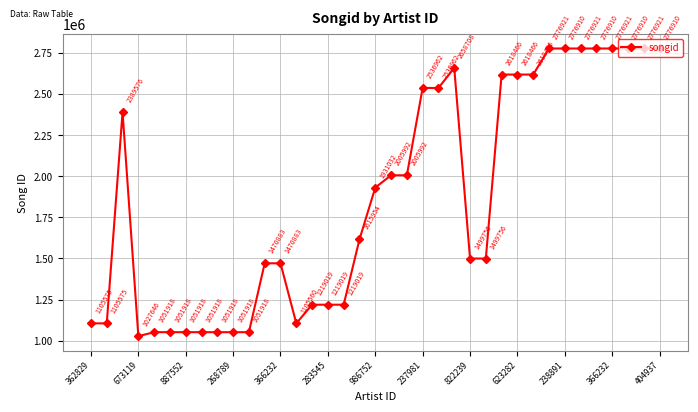

What is the minimum value shown in the chart?

1027646